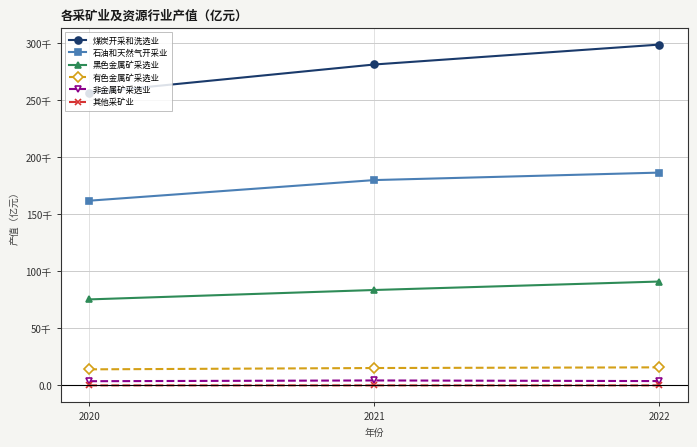

Which series has the largest range (max minus min)?

煤炭开采和洗选业